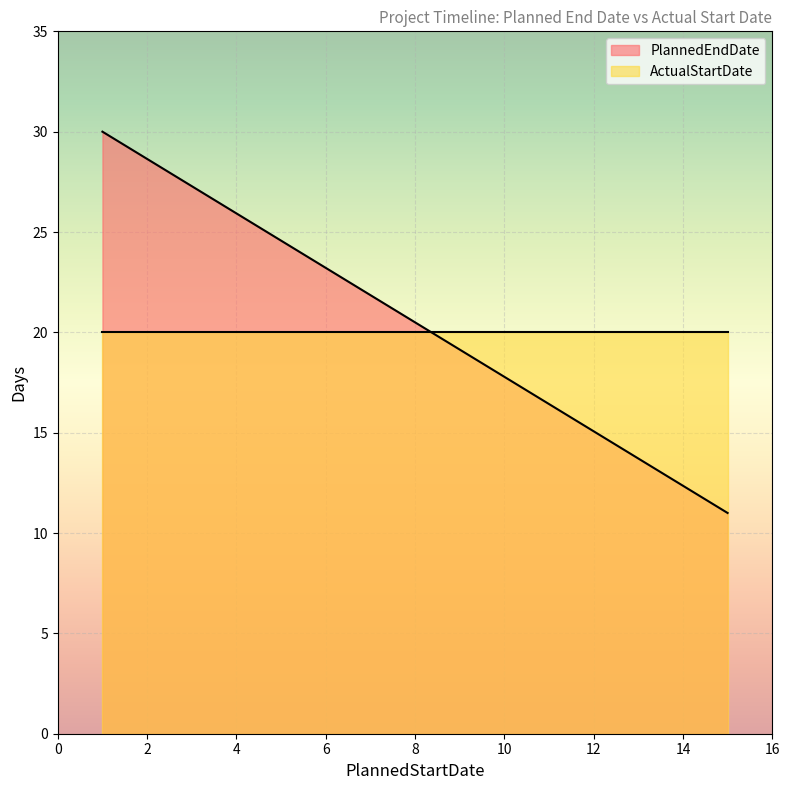

Does the chart display data point markers on the line(s)?

No